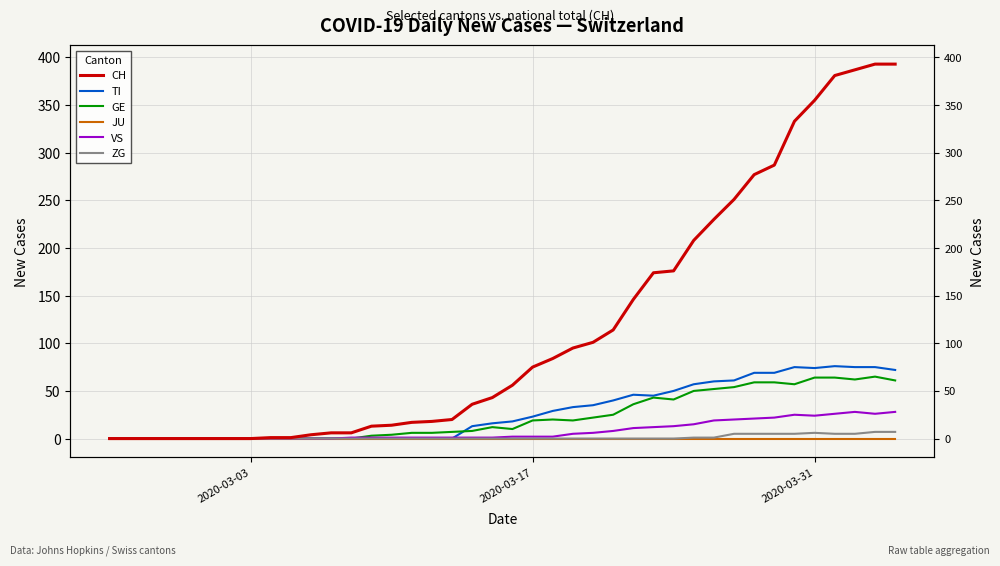

Does the chart have visible grid lines?

Yes